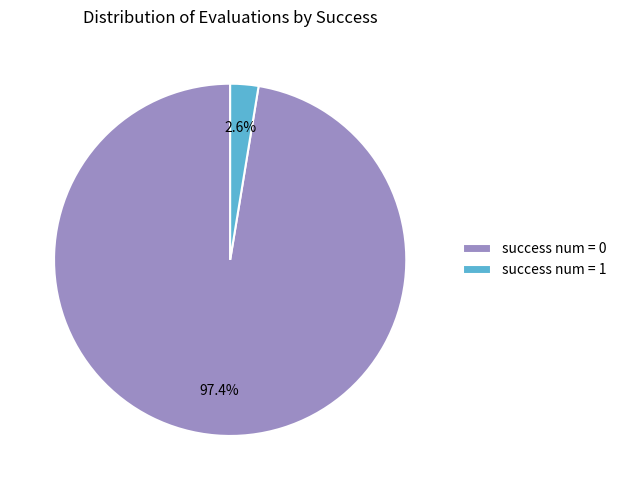

Does any single category account for the majority?

Yes